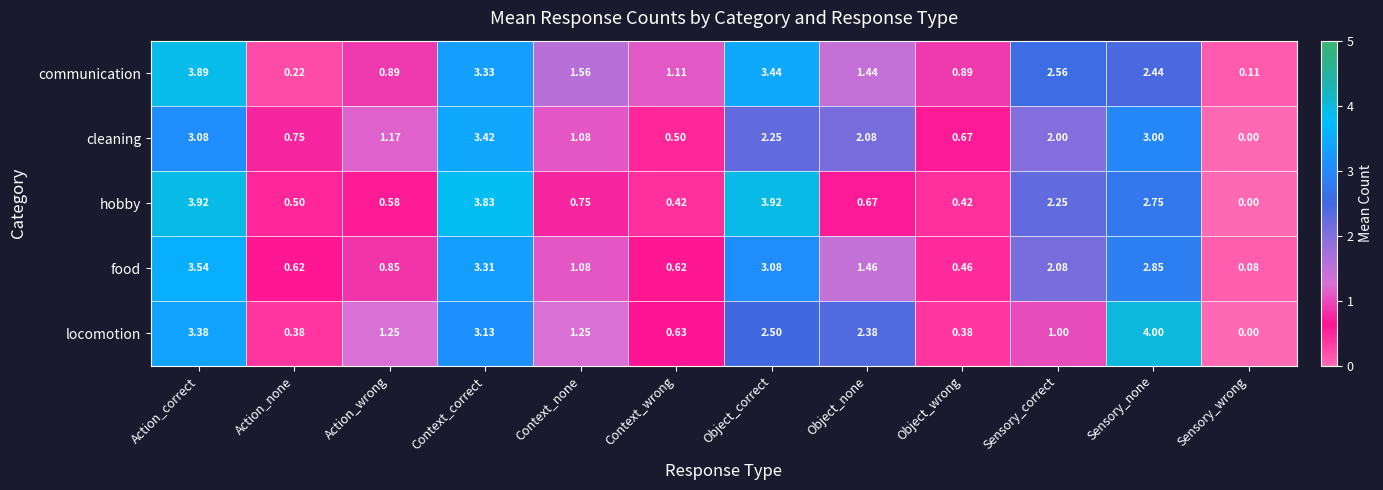

Which series has the largest range (max minus min)?

locomotion